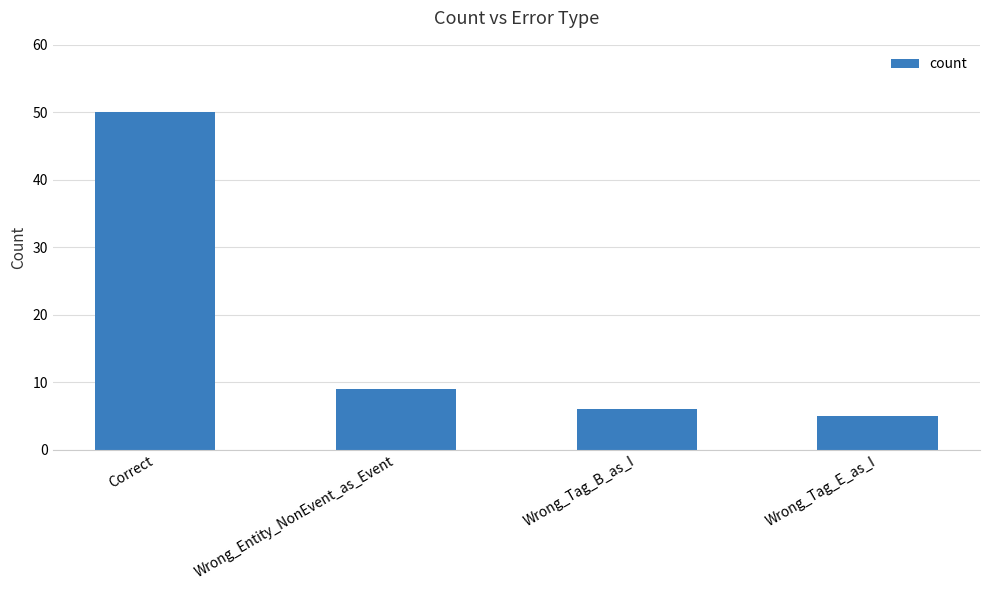

What is the difference between the maximum and minimum values?

45